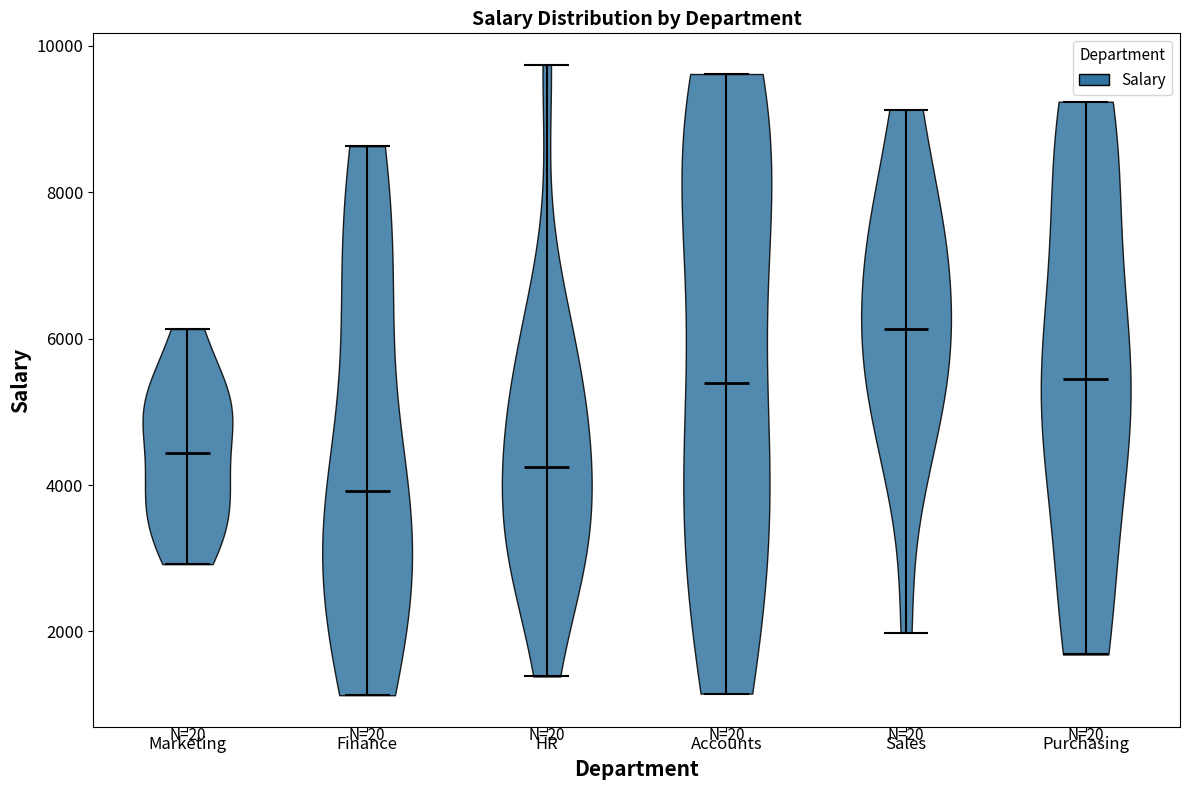

Reading left to right, read every violin against the y-axis: where its median line is, and the lowest and highest points it reaches. The values are not printed on the chart, so give them approximately, as read against the axis.

Marketing: median line 4400, lowest point 3000, highest point 6200
Finance: median line 4000, lowest point 1200, highest point 8600
HR: median line 4200, lowest point 1400, highest point 9800
Accounts: median line 5400, lowest point 1200, highest point 9600
Sales: median line 6200, lowest point 2000, highest point 9200
Purchasing: median line 5400, lowest point 1600, highest point 9200